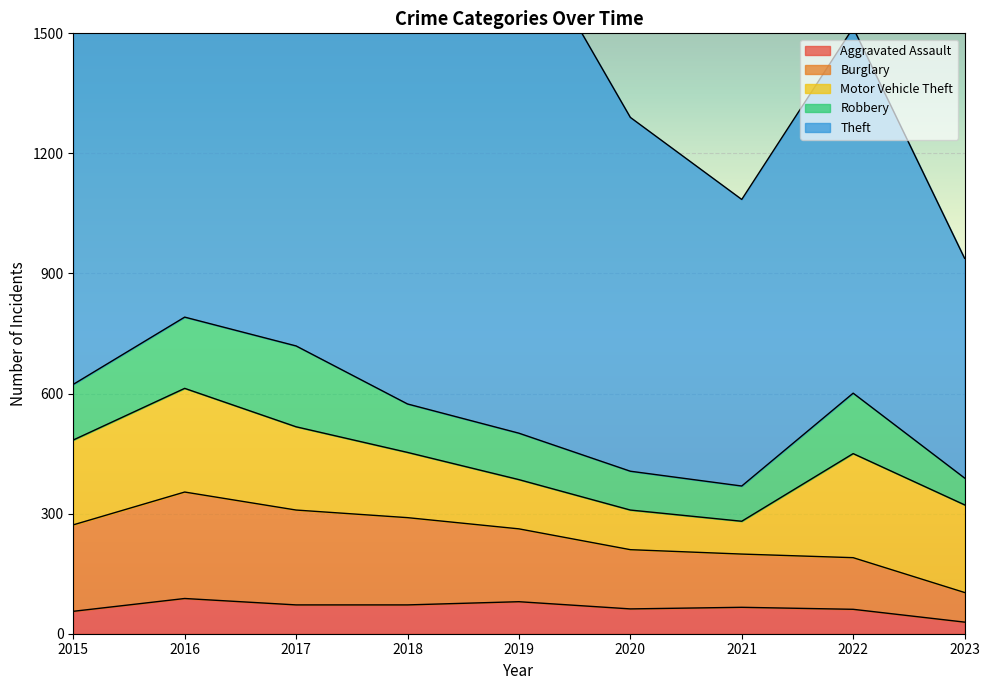

True or false: Aggravated Assault and Theft cross at least once.

False